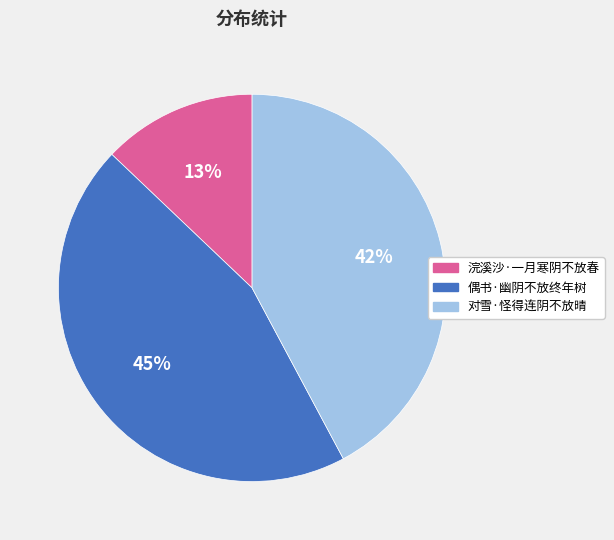

Which slice is the largest?

偶书·幽阴不放终年树